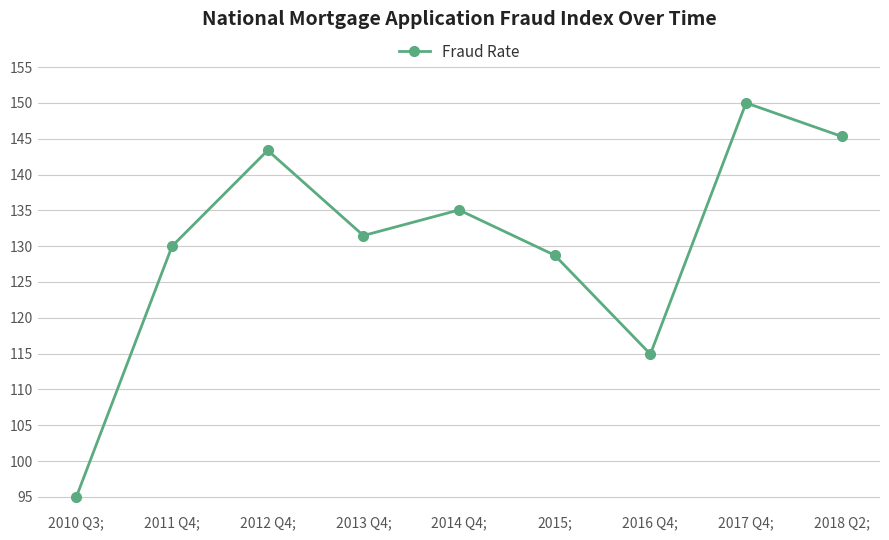

What is the smallest value displayed?

95.0